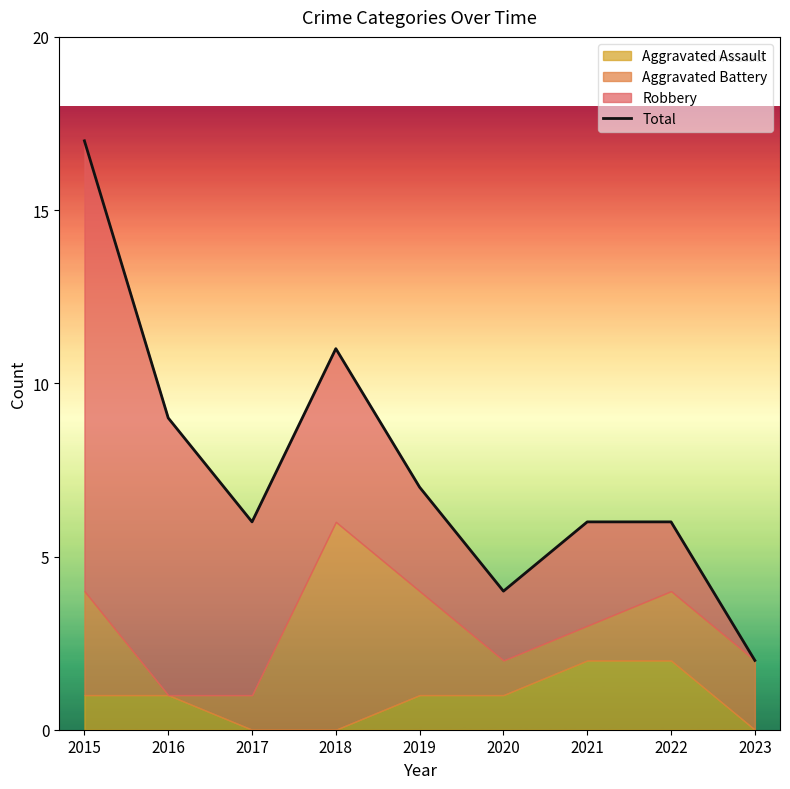

True or false: the data has more than 1 interior local peaks.

False